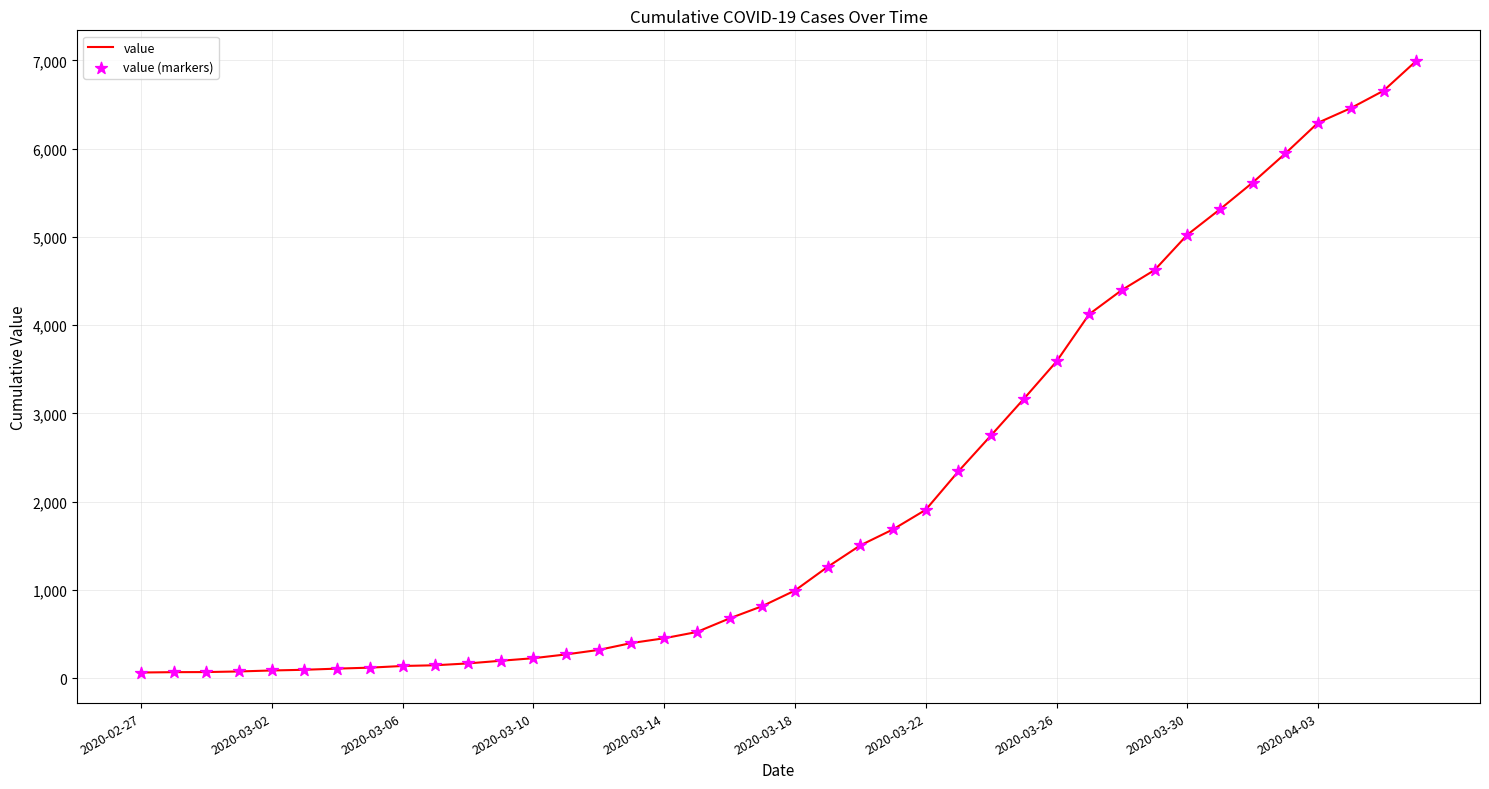

What is the greatest value displayed?

6995